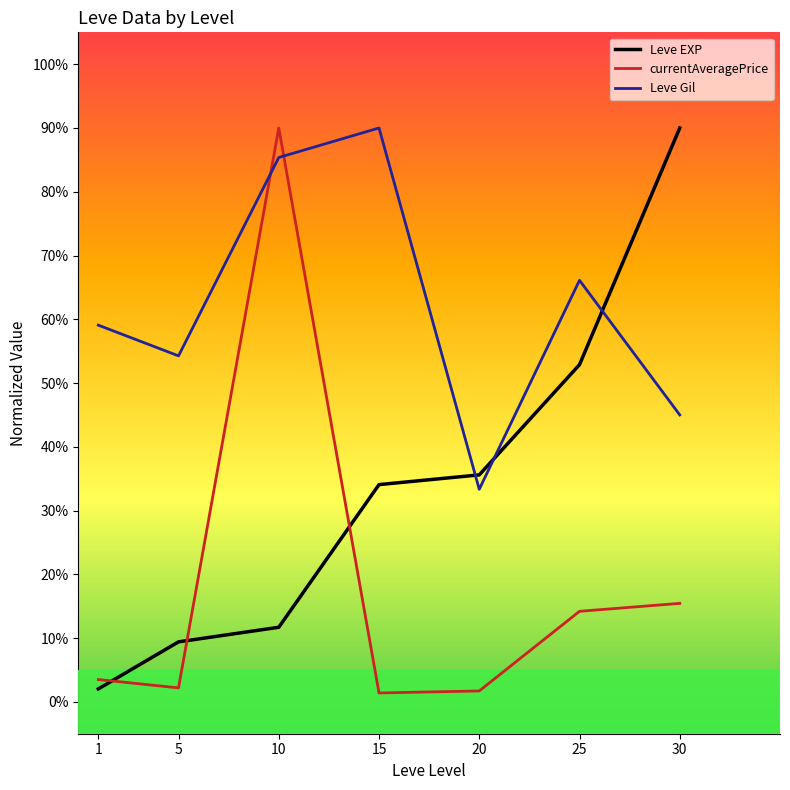

What is the maximum value for Leve Gil?

90.0